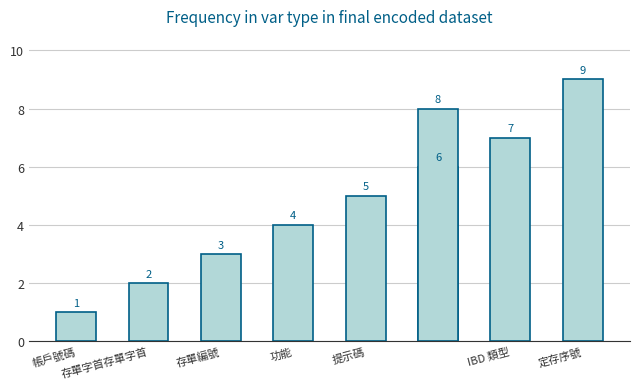

What is the maximum value shown in the chart?

9